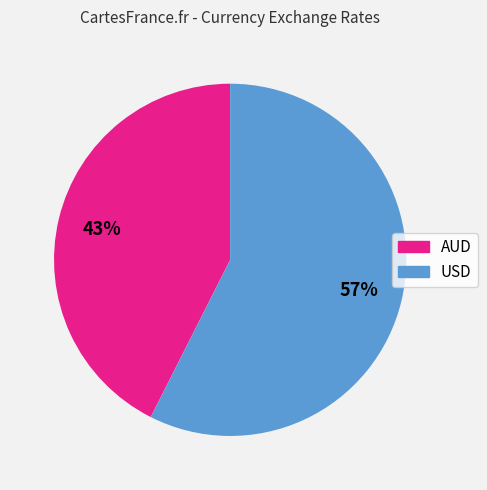

Does AUD represent more than half of the total?

No